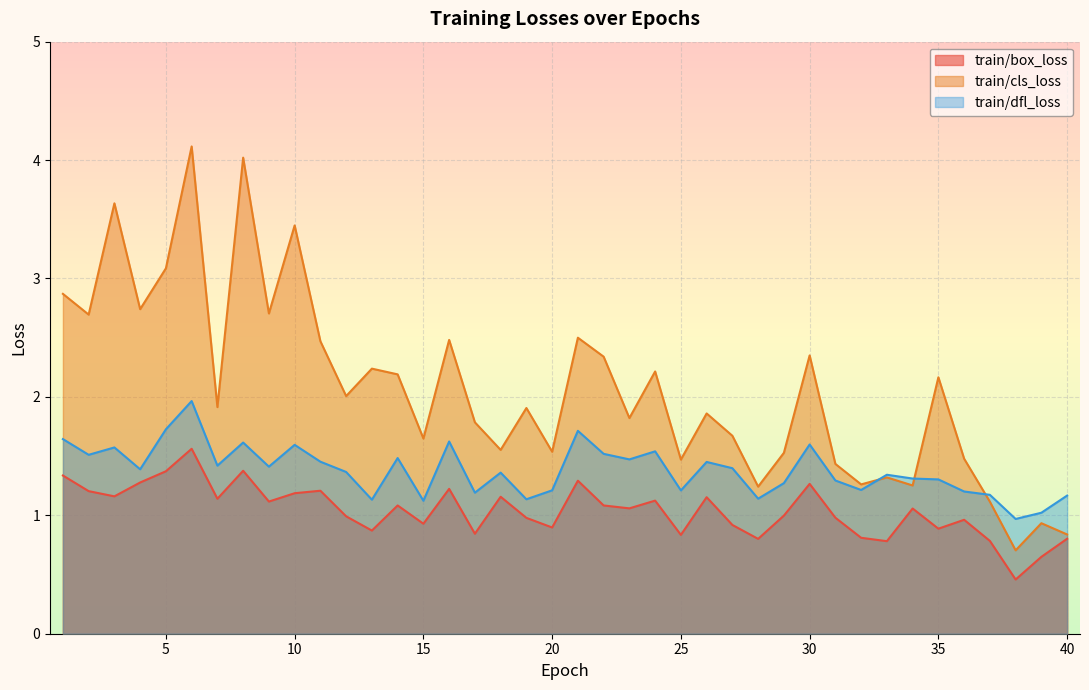

Which label corresponds to the largest value in the chart?

6